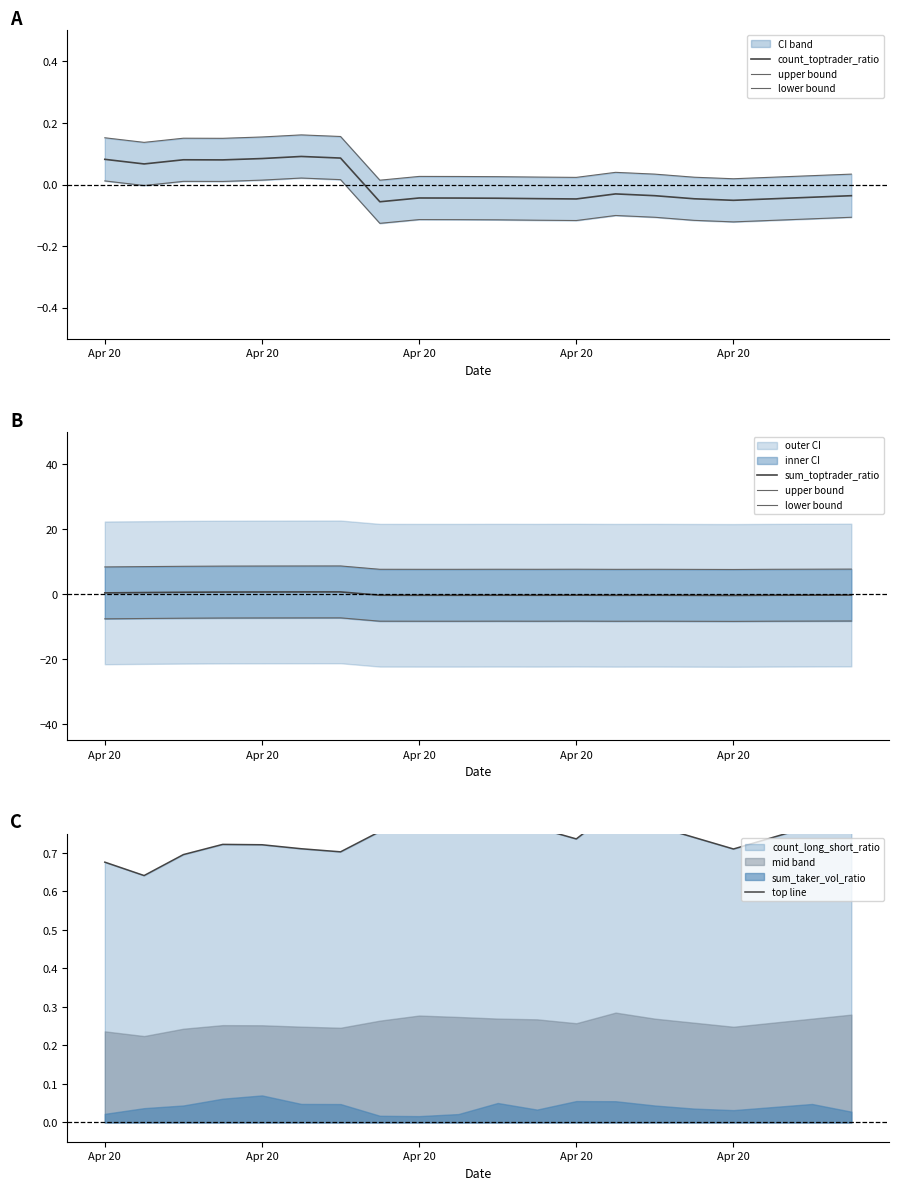

The sum_toptrader_ratio series shows -0.2 at Apr 20. True or false?

False